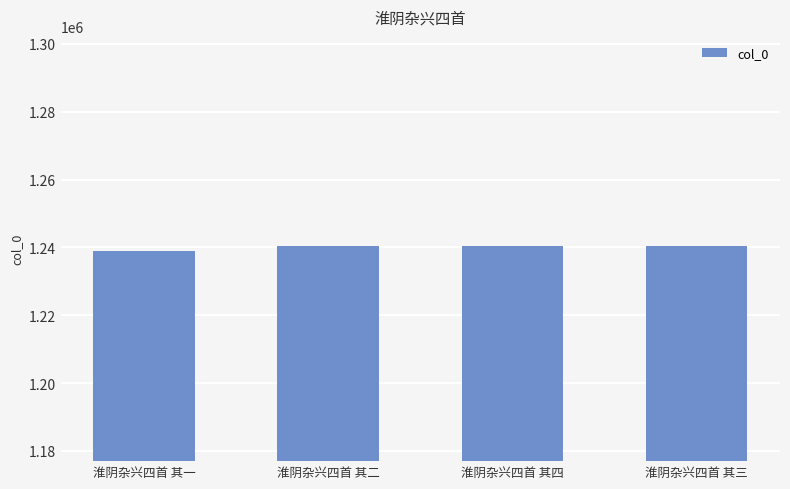

What is the sum of all values?

4959969